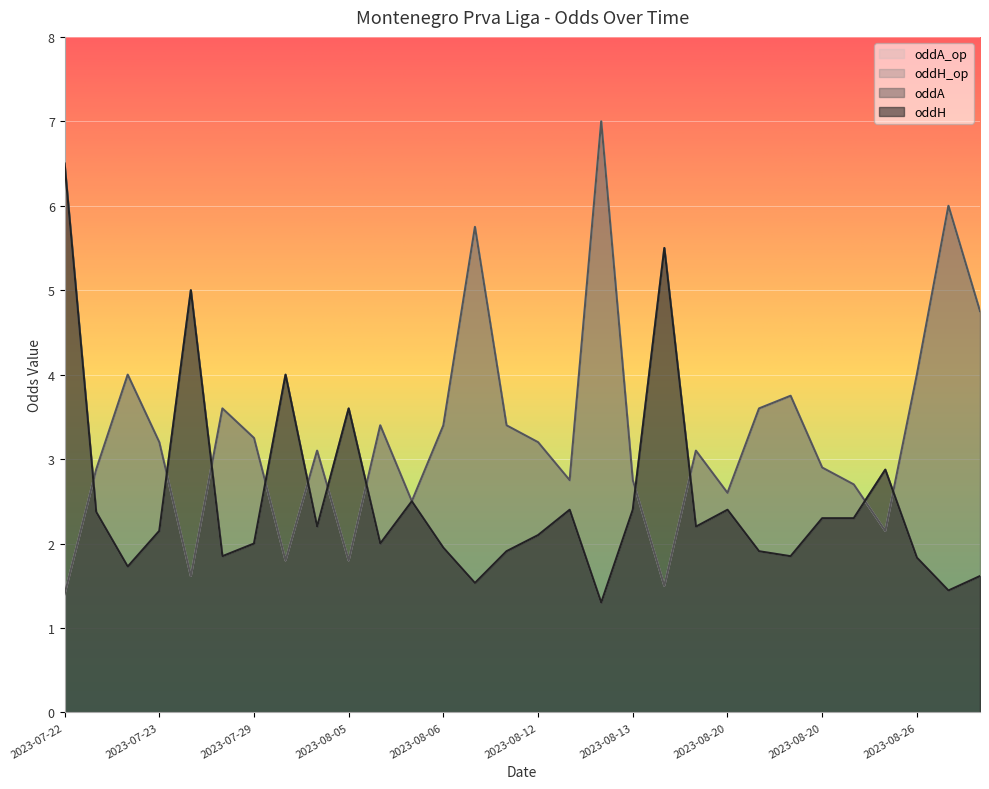

At how many categories does at least one series exceed 6?

2